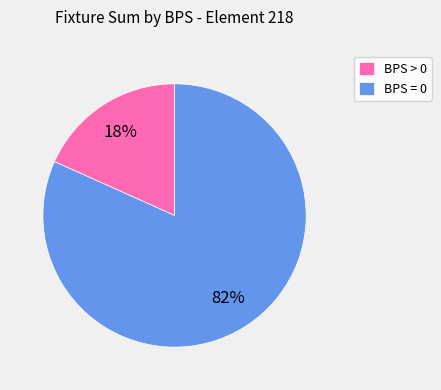

Which slice is the smallest?

BPS > 0